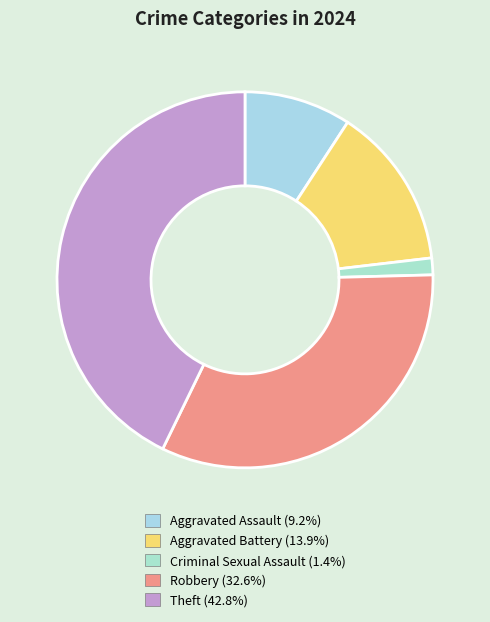

What portion of the pie excludes Aggravated Assault?

90.8%